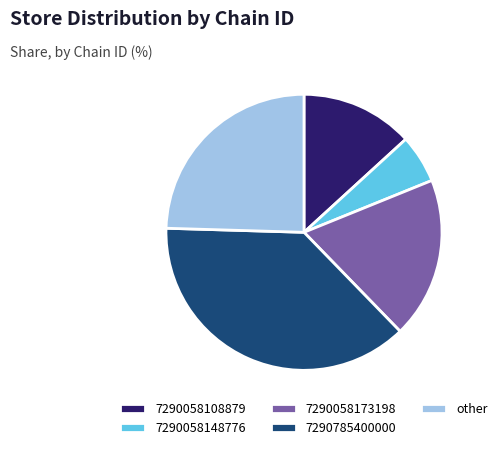

Does 7290785400000 account for over 50% of the chart?

No